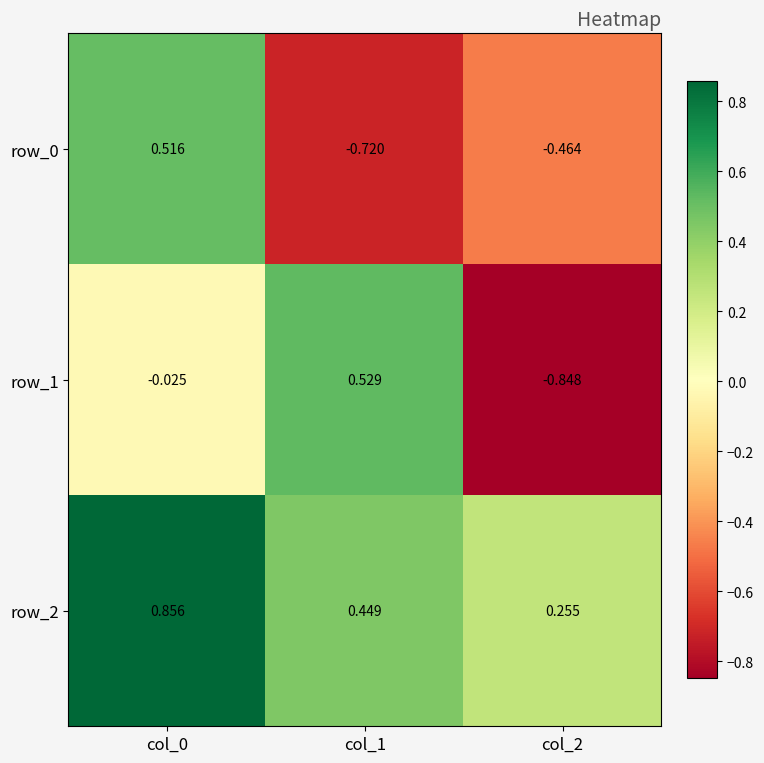

Is the value of row_0 at col_2 greater than the value of row_1 at col_2?

Yes